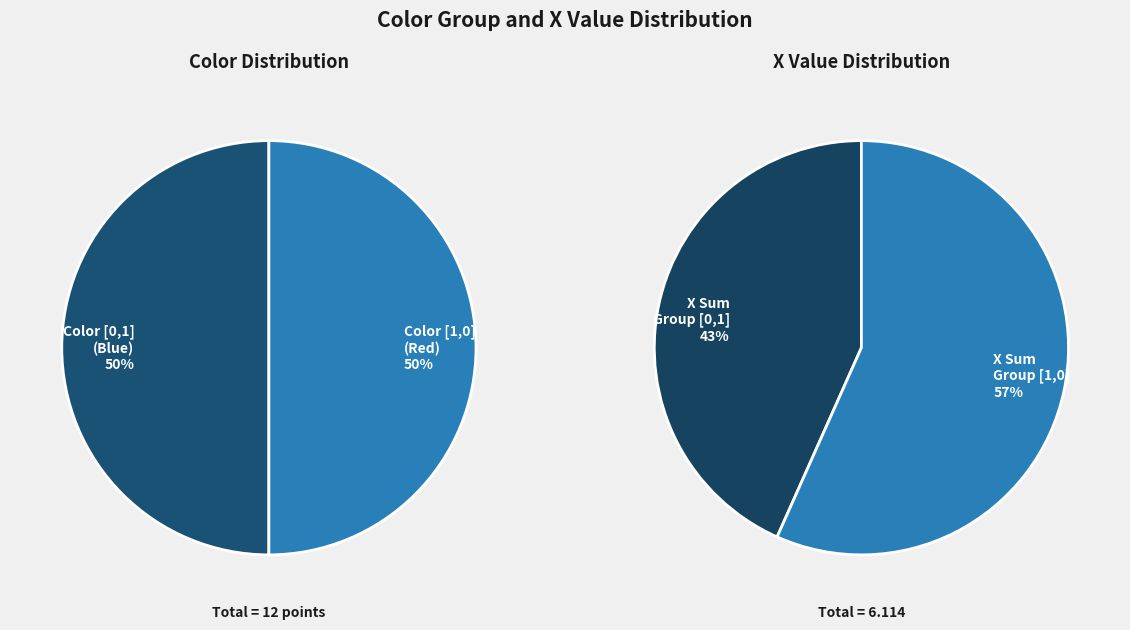

Does [1.0, 0.0],[0.0, 1.0] account for over 50% of the chart?

No